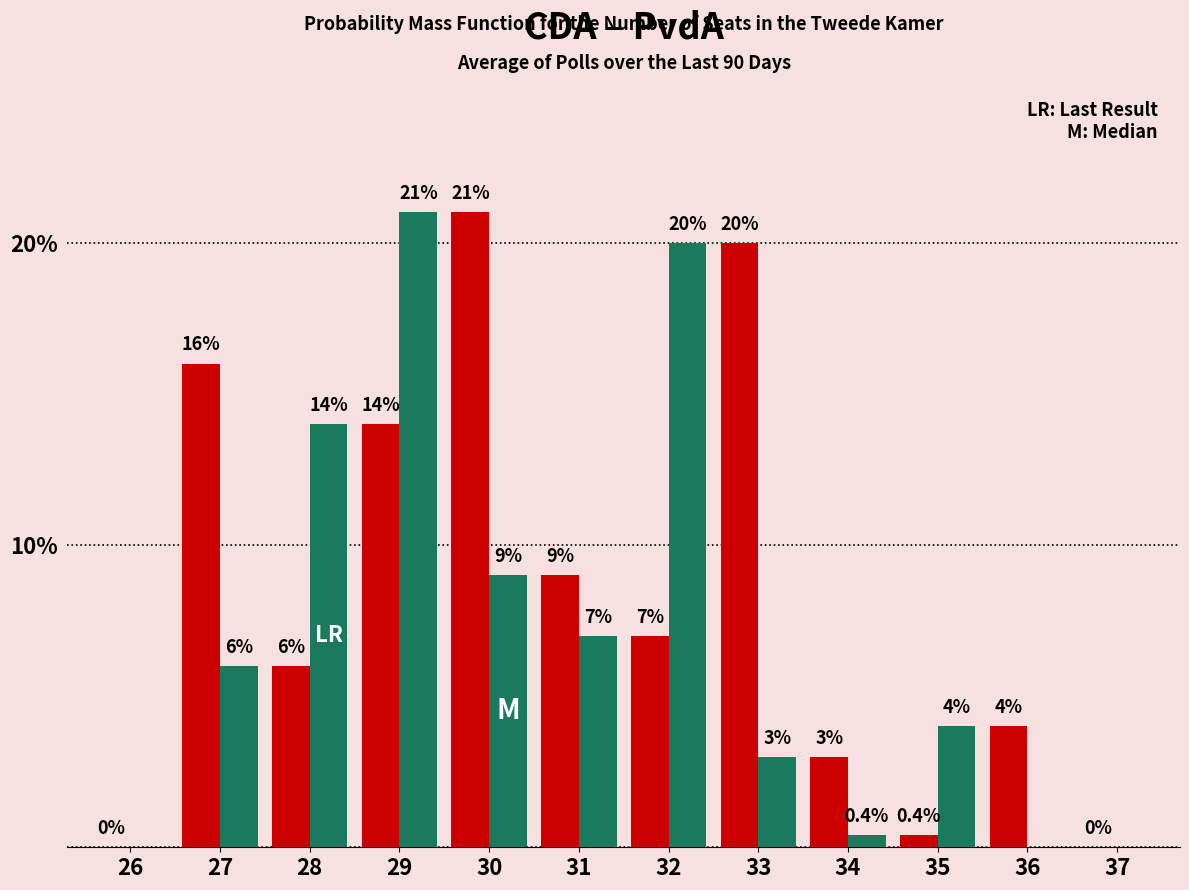

At which category is the sum across all series the highest?

29